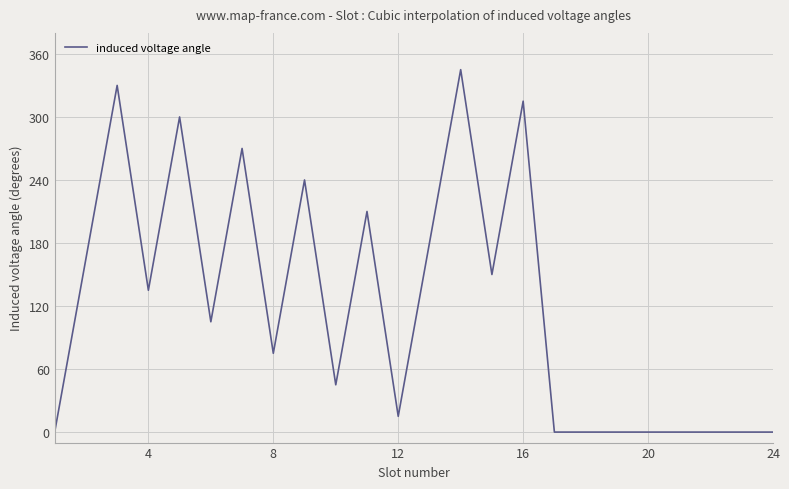

What is the difference between the maximum and minimum values?

345